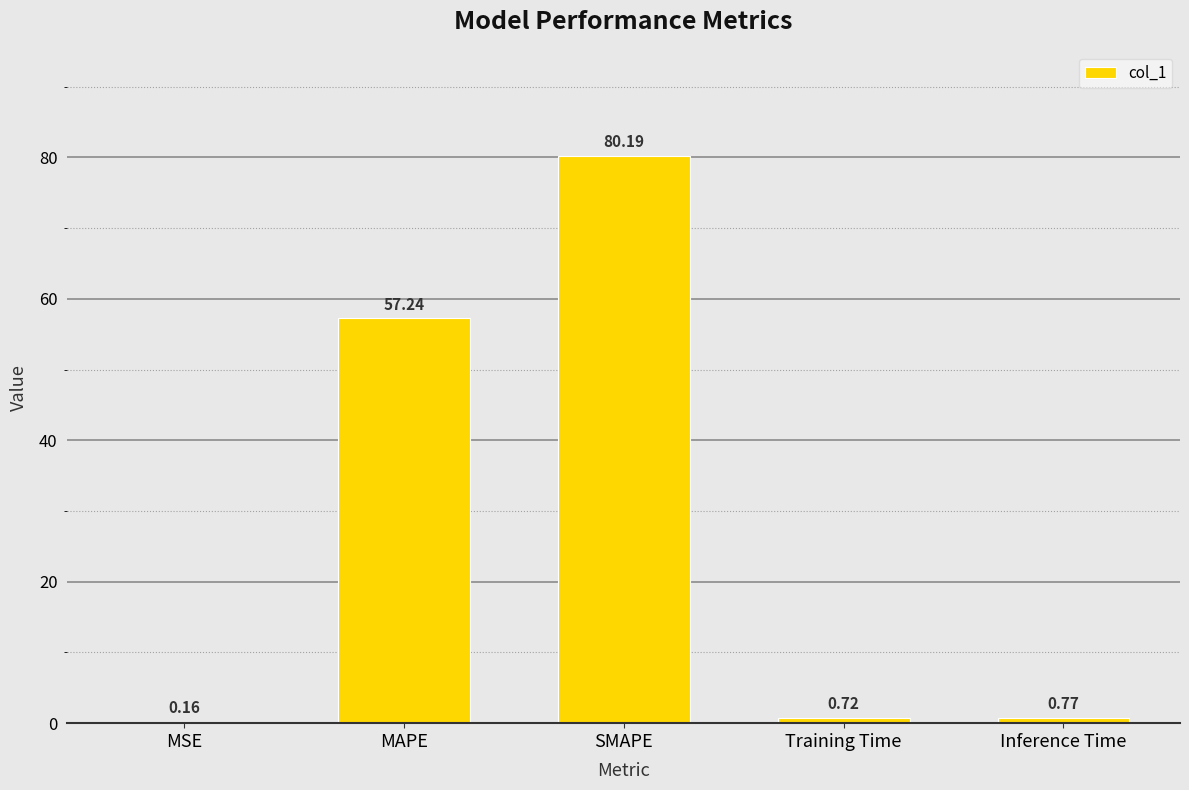

The chart shows a value of 36.0 at MAPE. True or false?

False